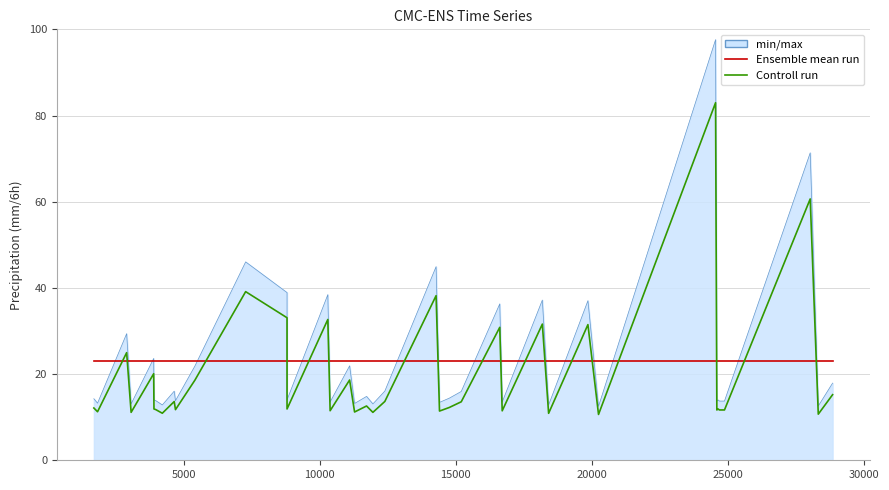

What is the maximum value shown in the chart?

97.6